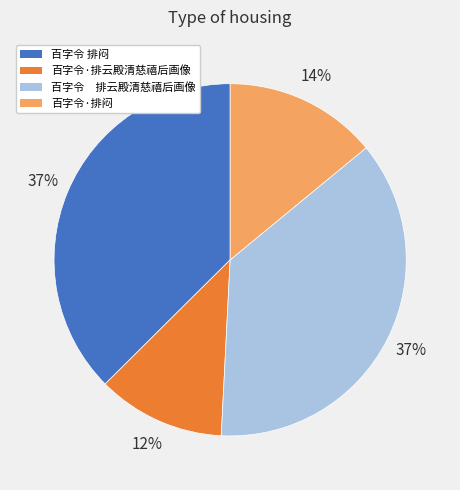

What percentage is the 百字令·排闷 slice, to the nearest percent?

14%